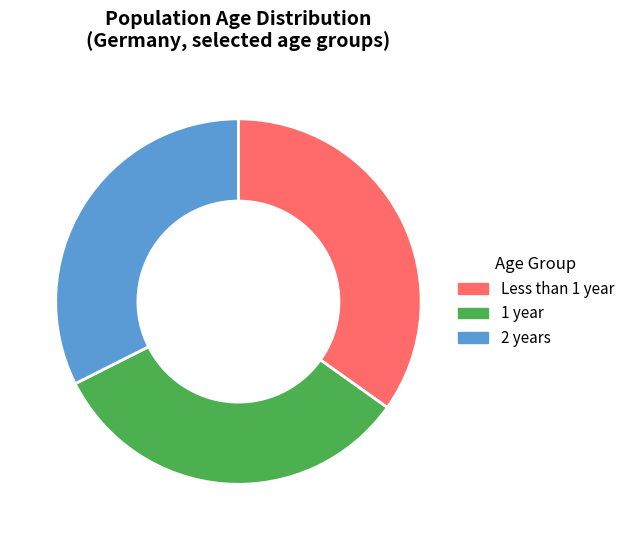

Does any single category account for the majority?

No